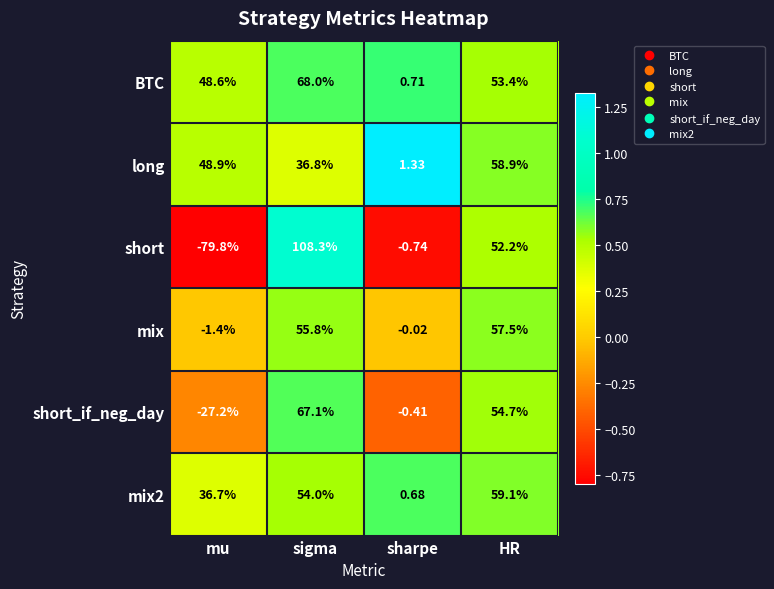

Which series changed the most between mu and sharpe?

short